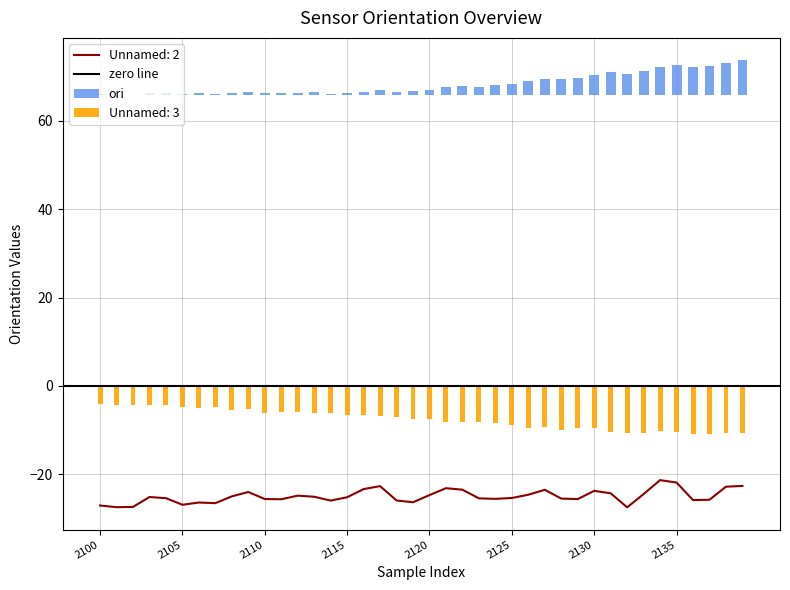

What is the smallest value displayed?

-27.6